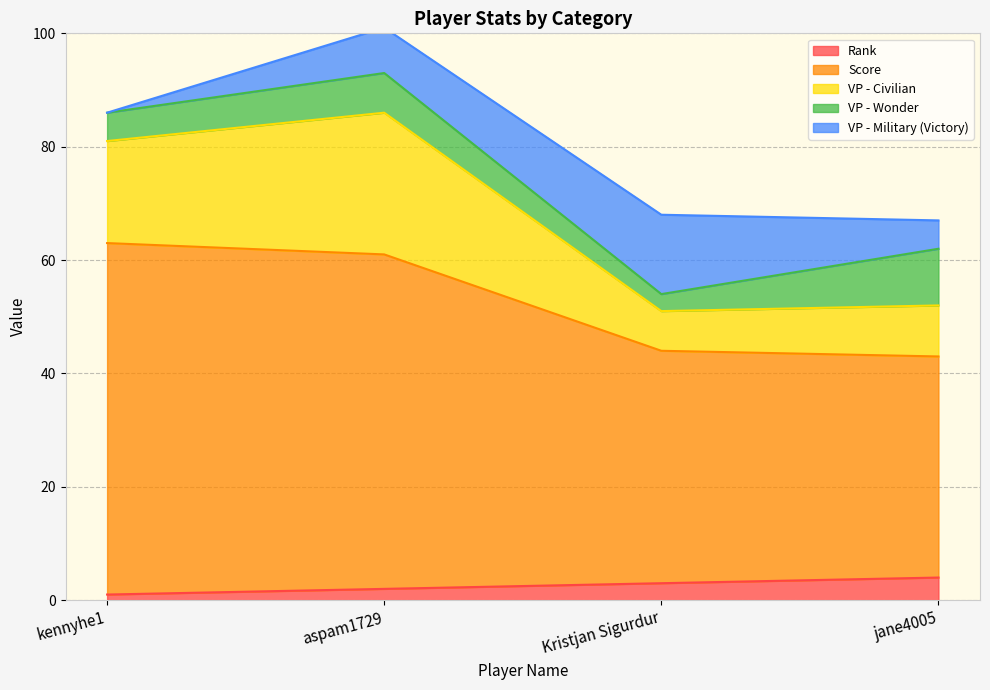

At which category is the sum across all series the highest?

aspam1729